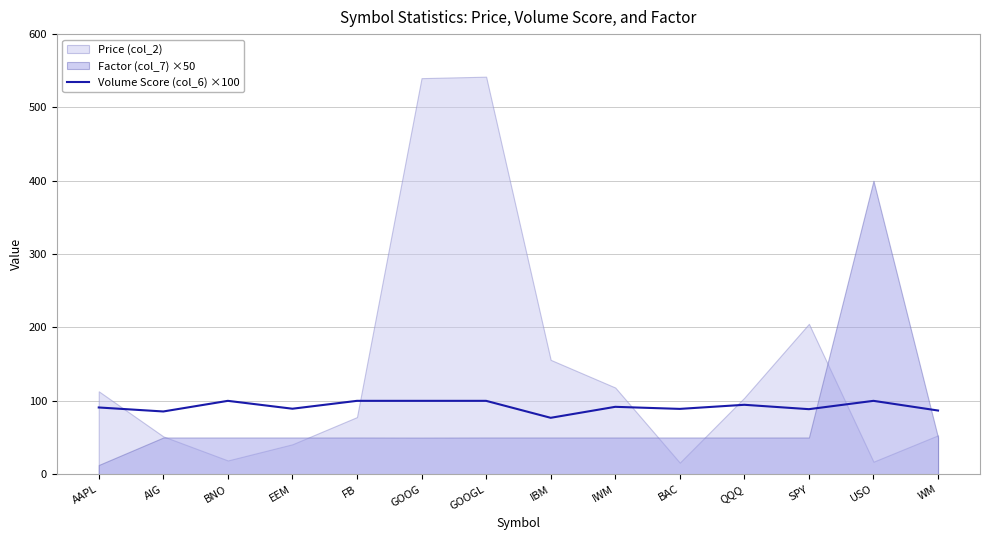

What is the sum of all values?

1293.5